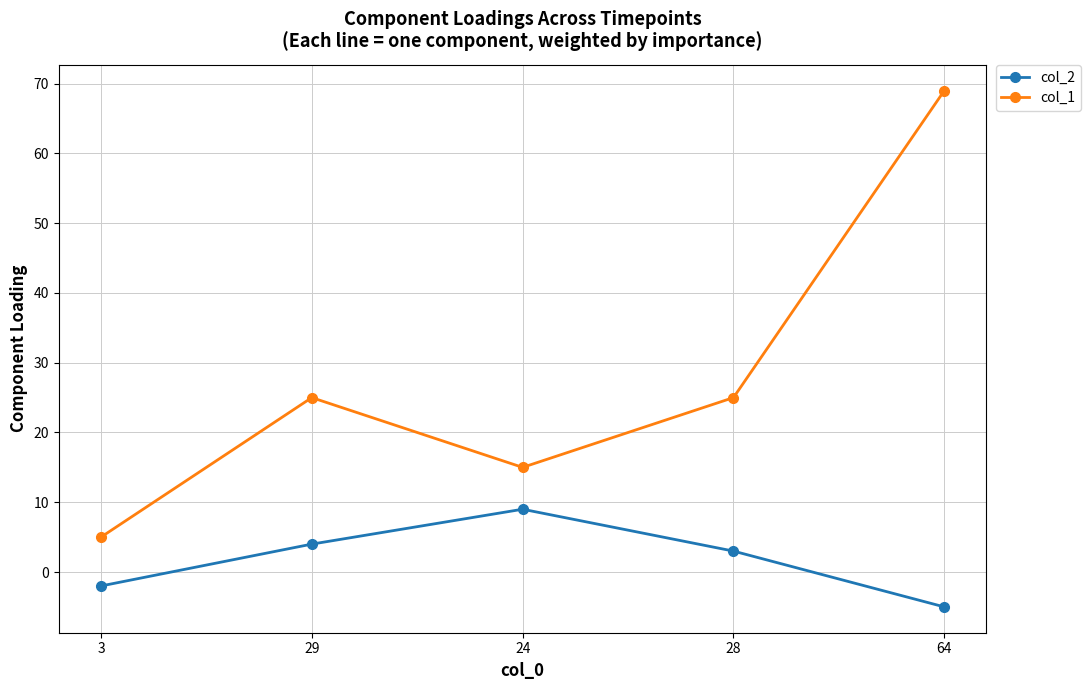

What is the value of the col_2 point at the 2nd from the left?

4